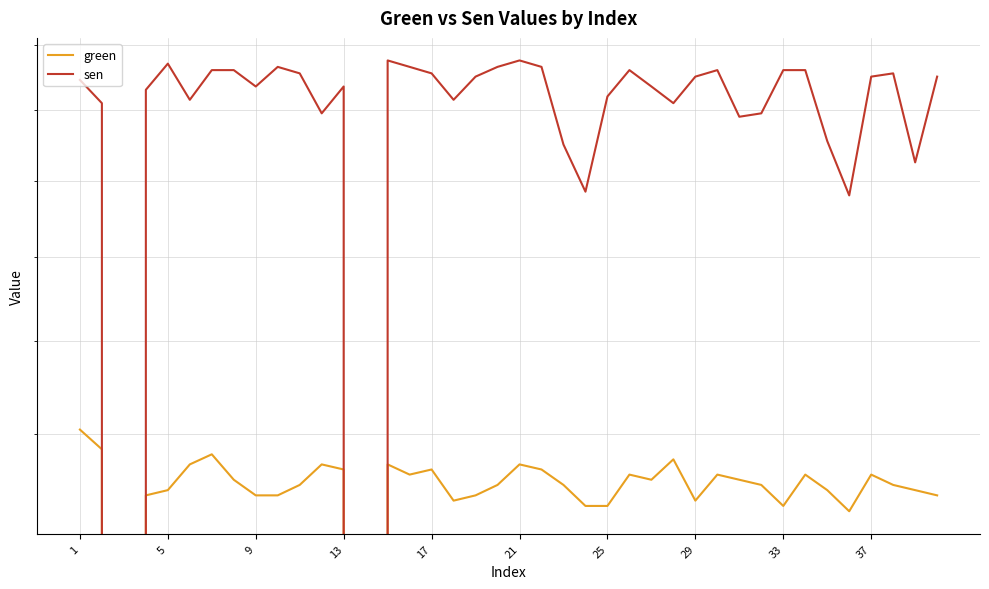

The sen series shows 258 at 30. True or false?

True